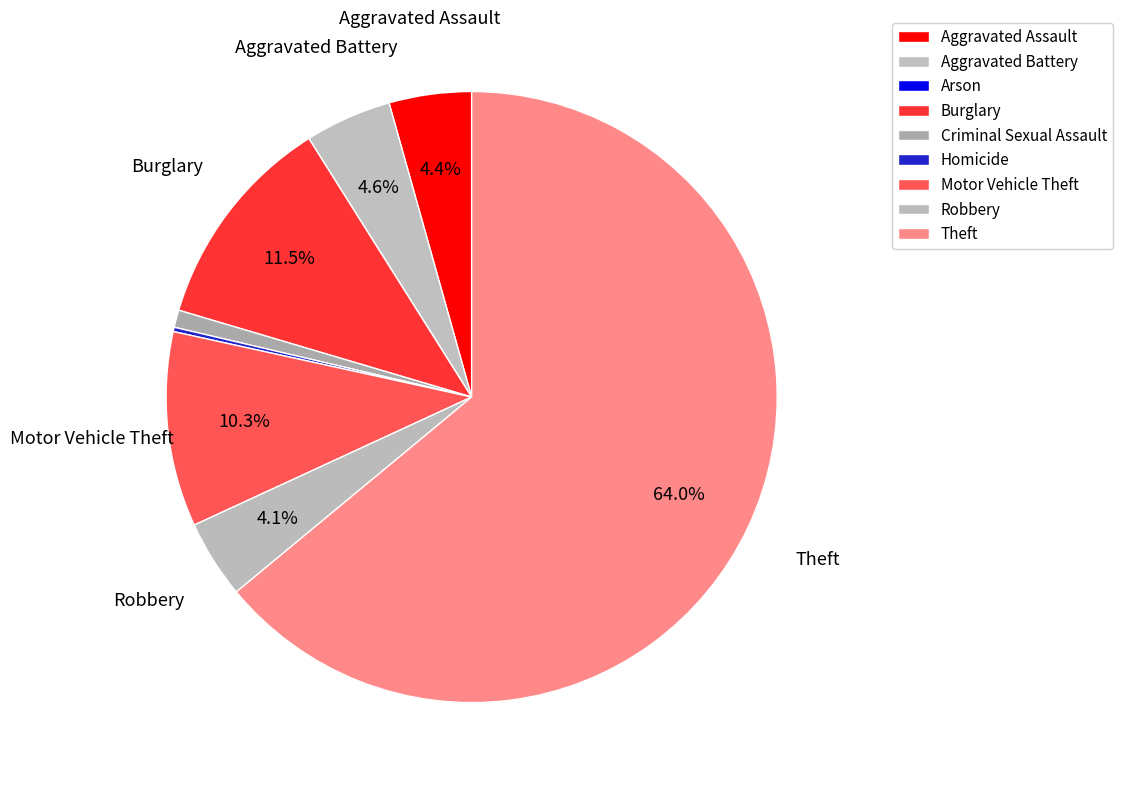

Which slice represents more than half of the pie?

Theft